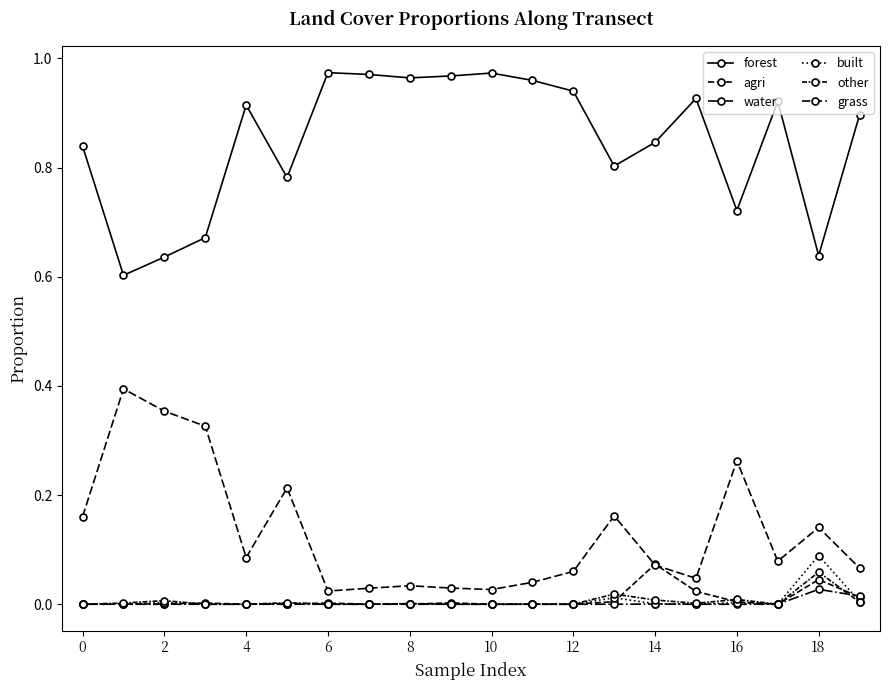

True or false: grass and forest intersect in this chart.

False